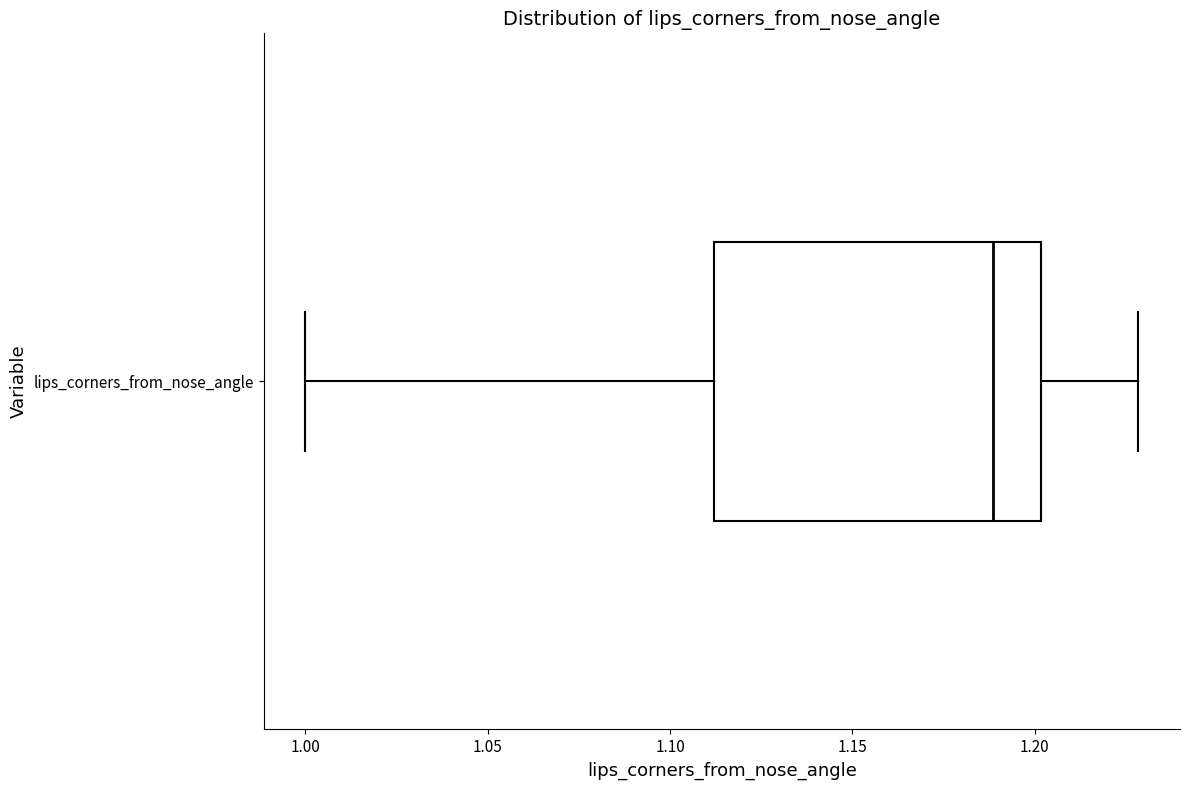

Transcribe this box plot: give where the median line is, the range the box spans, and where the two whiskers end, as read against the x-axis. The values are not printed on the chart, so give them approximately, as read against the axis.

median 1.19, box 1.11 to 1.20, whiskers 1.00 to 1.23